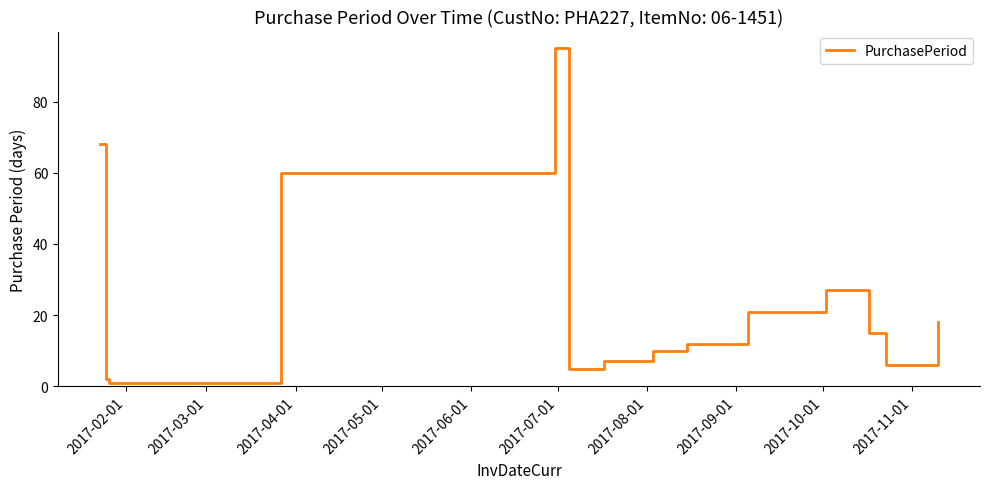

What is the difference between the maximum and minimum values?

94